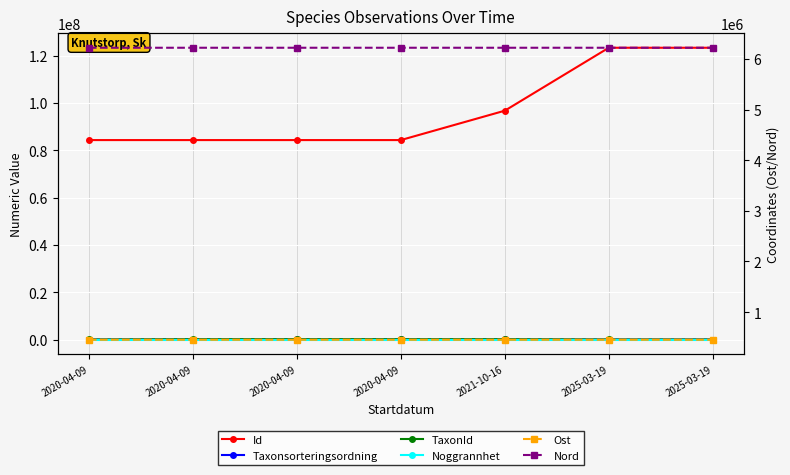

True or false: Nord and TaxonId intersect in this chart.

False